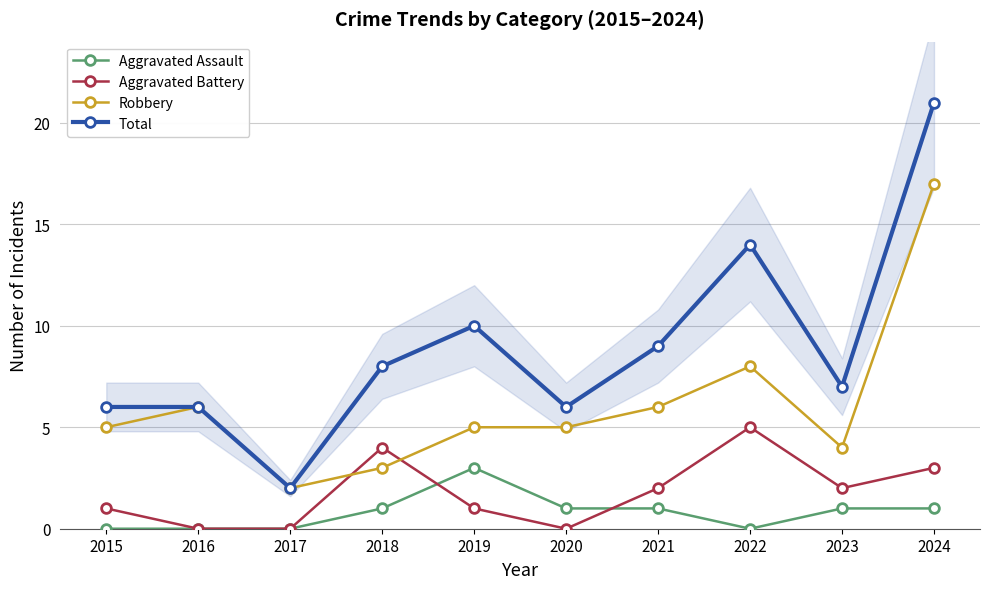

Reading left to right, what are all the values shown in this chart?

Aggravated Assault: 2015=0	2016=0	2017=0	2018=1	2019=3	2020=1	2021=1	2022=0	2023=1	2024=1
Aggravated Battery: 2015=1	2016=0	2017=0	2018=4	2019=1	2020=0	2021=2	2022=5	2023=2	2024=3
Robbery: 2015=5	2016=6	2017=2	2018=3	2019=5	2020=5	2021=6	2022=8	2023=4	2024=17
Total: 2015=6	2016=6	2017=2	2018=8	2019=10	2020=6	2021=9	2022=14	2023=7	2024=21